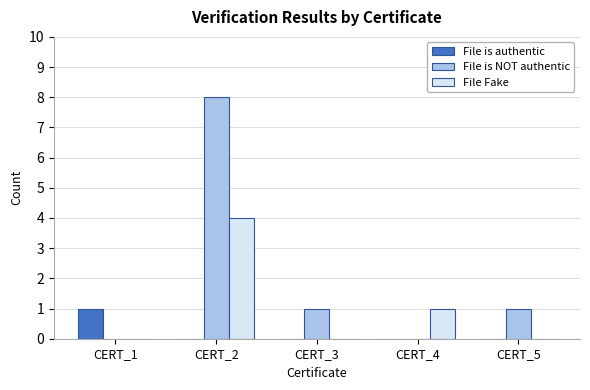

True or false: File is authentic has a value of 0 at CERT_5.

True